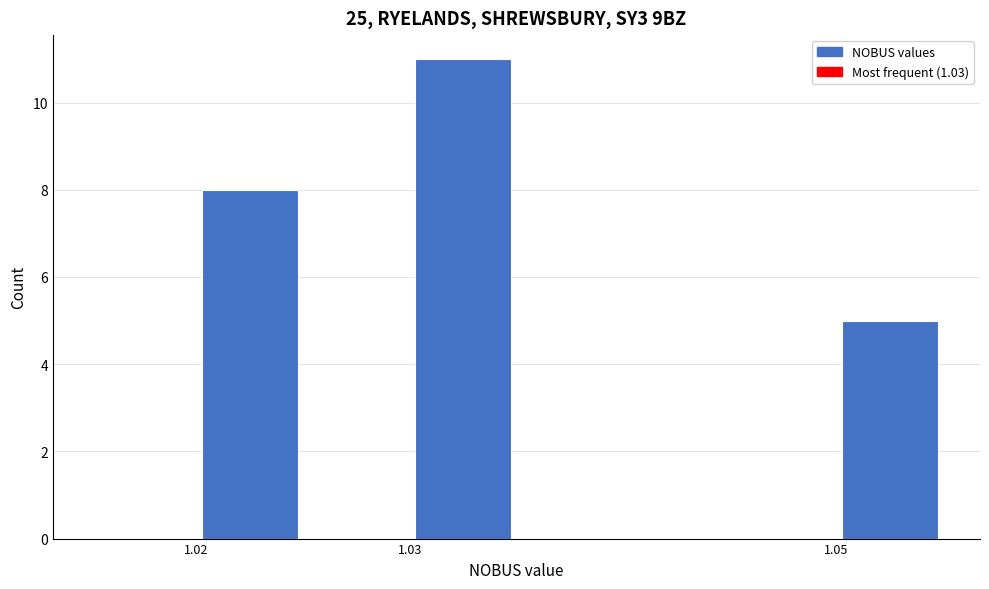

Reading left to right, transcribe this chart: for each bar, give the range it covers on the x-axis and its height. The values are not printed on the chart, so give them approximately, as read against the axis.

1.015 to 1.020: 0
1.020 to 1.025: 8
1.025 to 1.030: 0
1.030 to 1.035: 11
1.035 to 1.040: 0
1.040 to 1.045: 0
1.045 to 1.050: 0
1.050 to 1.055: 5